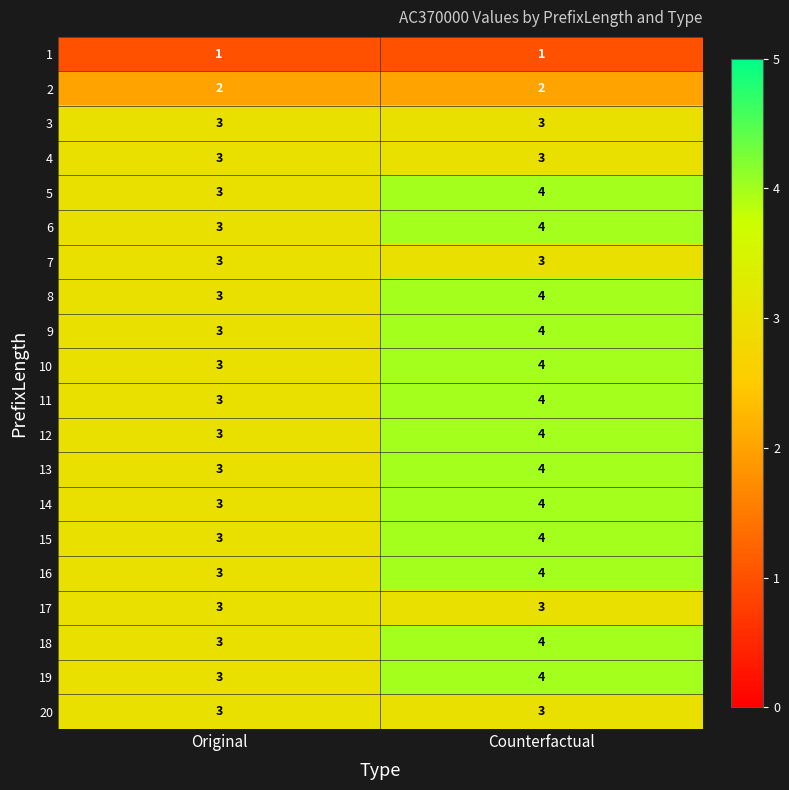

At which category is the sum across all series the highest?

Counterfactual